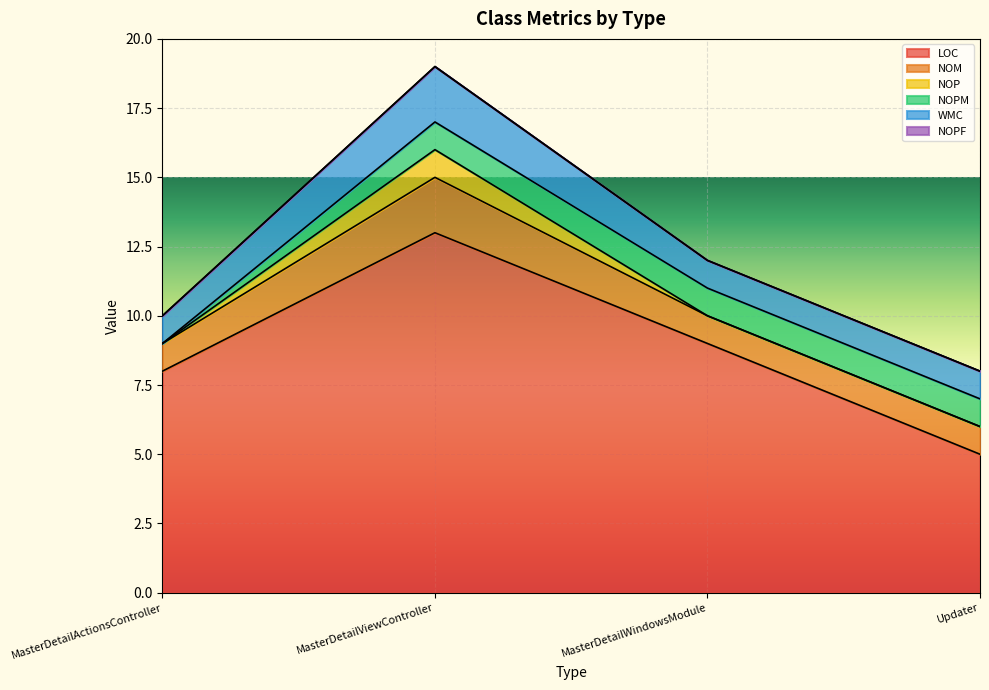

List the labels in order of WMC value, largest first.

MasterDetailViewController, MasterDetailActionsController, MasterDetailWindowsModule, Updater